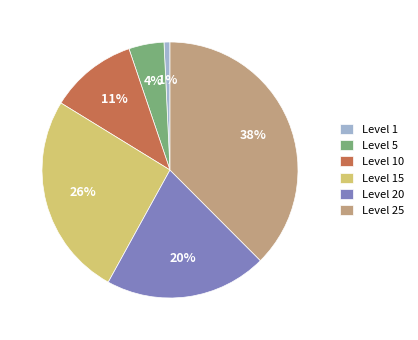

Count the number of slices in the pie.

6